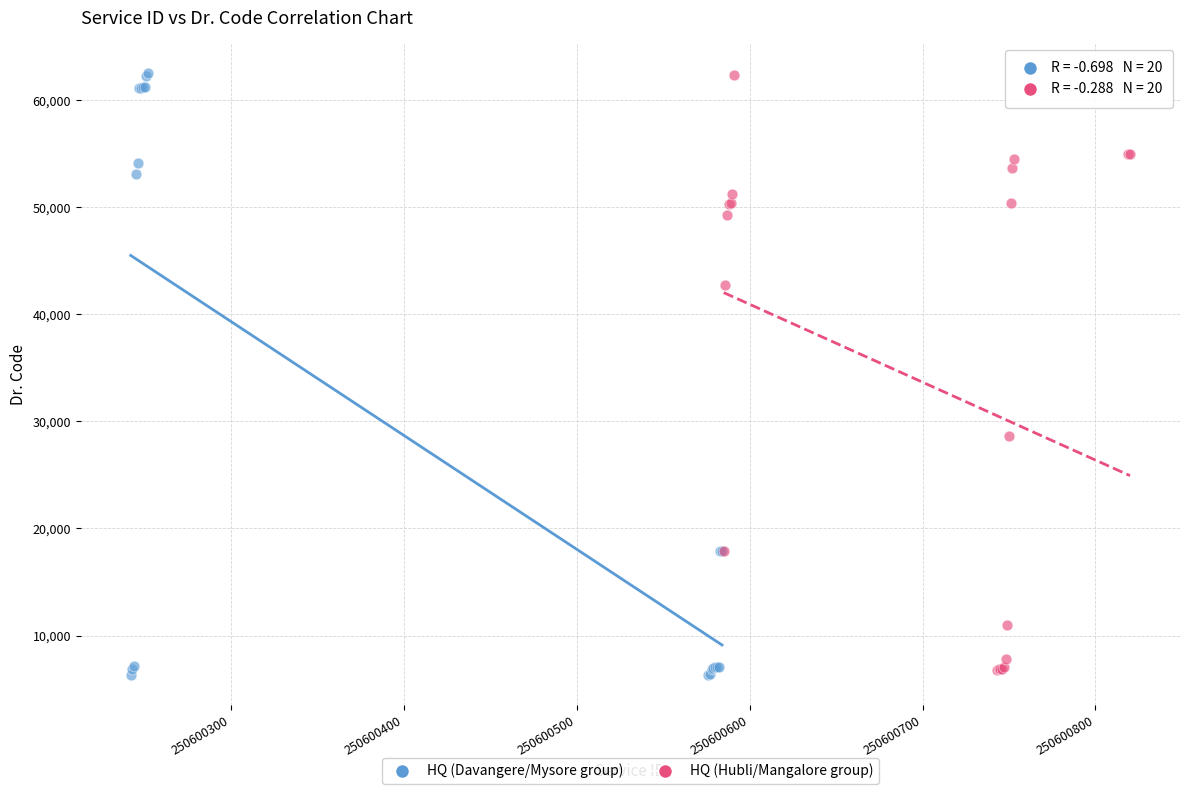

What are all the series names shown in the legend?

HQ (Davangere/Mysore group), HQ (Hubli/Mangalore group)